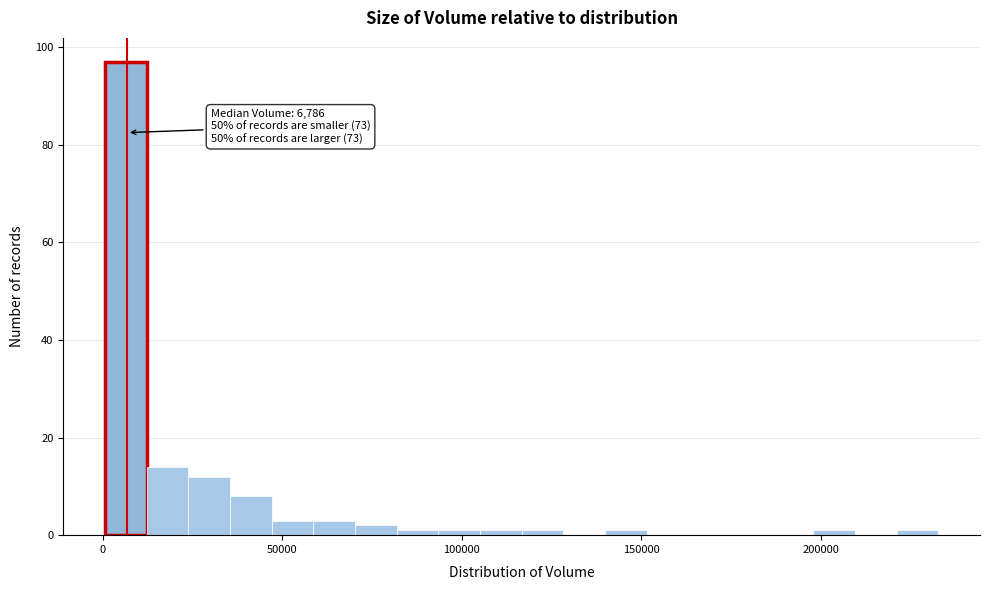

Around what value on the x-axis is the tallest bar? Give the approximate position of its centre, as read against the axis.

5000